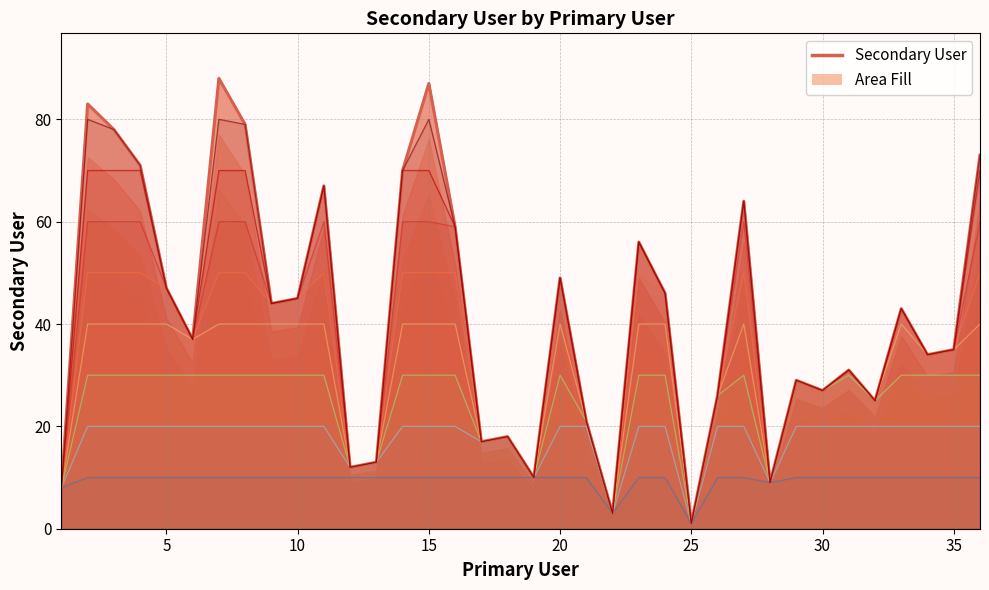

What is the value of the 33rd point from the left?

43